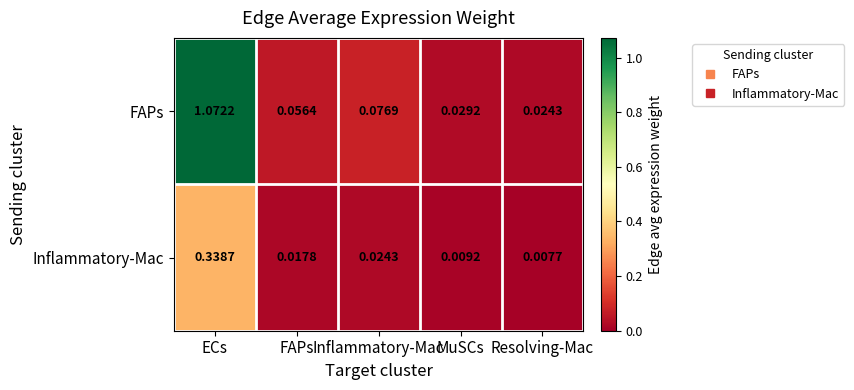

Which label corresponds to the largest value in the chart?

ECs